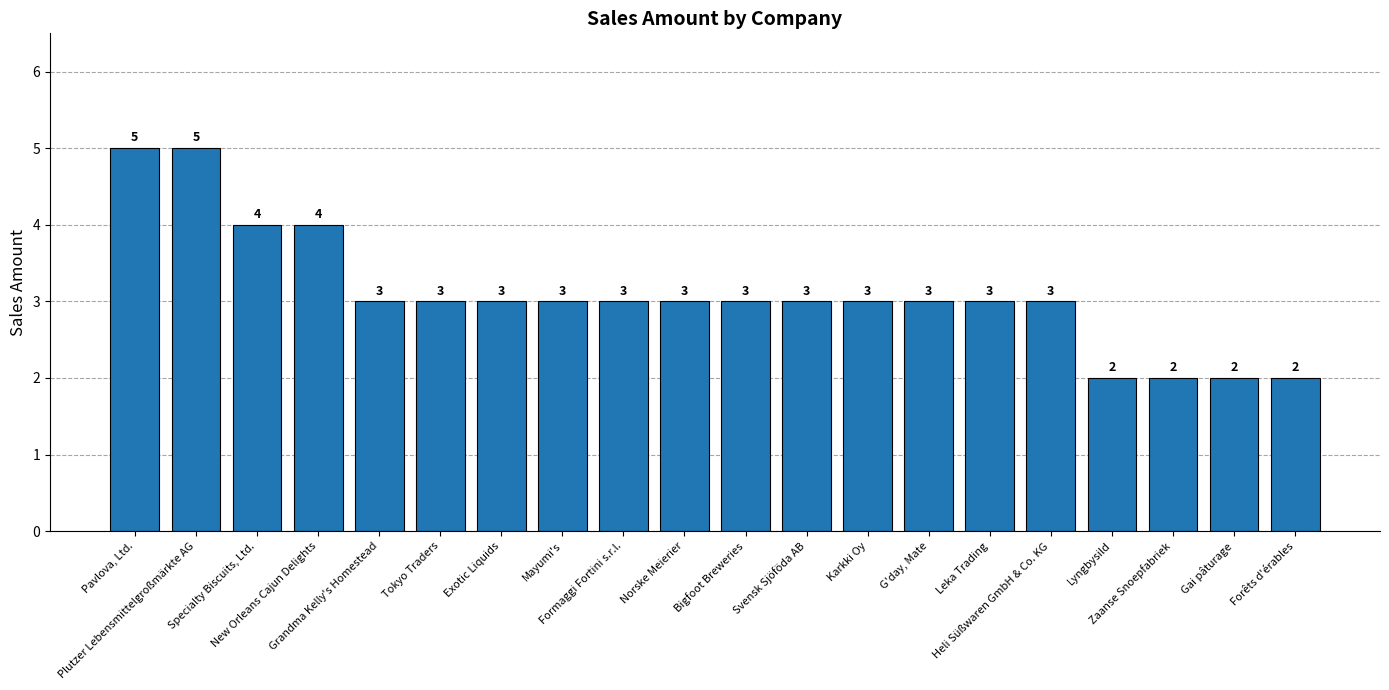

Are the bars grouped side by side (vs. stacked)?

No